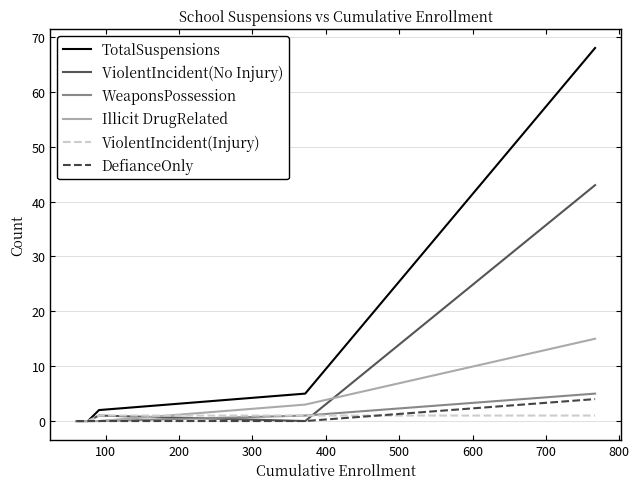

What are all the series names shown in the legend?

TotalSuspensions, ViolentIncident(No Injury), WeaponsPossession, Illicit DrugRelated, ViolentIncident(Injury), DefianceOnly